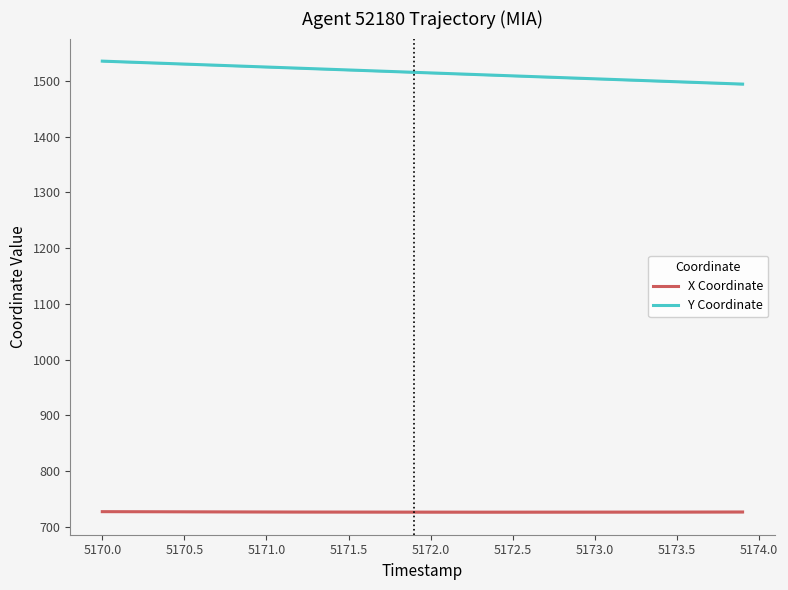

Reading left to right, what are all the values shown in this chart?

X: 727.0	727.0	726.9	726.9	726.8	726.7	726.7	726.6	726.6	726.5	726.5	726.4	726.4	726.4	726.3	726.3	726.3	726.2	726.2	726.2	726.2	726.2	726.2	726.2	726.2	726.2	726.2	726.2	726.2	726.2	726.2	726.2	726.3	726.3	726.3	726.3	726.4	726.4	726.4	726.5
Y: 1535.8	1534.7	1533.7	1532.6	1531.5	1530.5	1529.4	1528.4	1527.3	1526.2	1525.2	1524.1	1523.1	1522.0	1521.0	1519.9	1518.8	1517.8	1516.7	1515.7	1514.6	1513.6	1512.5	1511.5	1510.4	1509.3	1508.3	1507.2	1506.2	1505.1	1504.0	1503.0	1501.9	1500.9	1499.8	1498.8	1497.7	1496.7	1495.6	1494.5